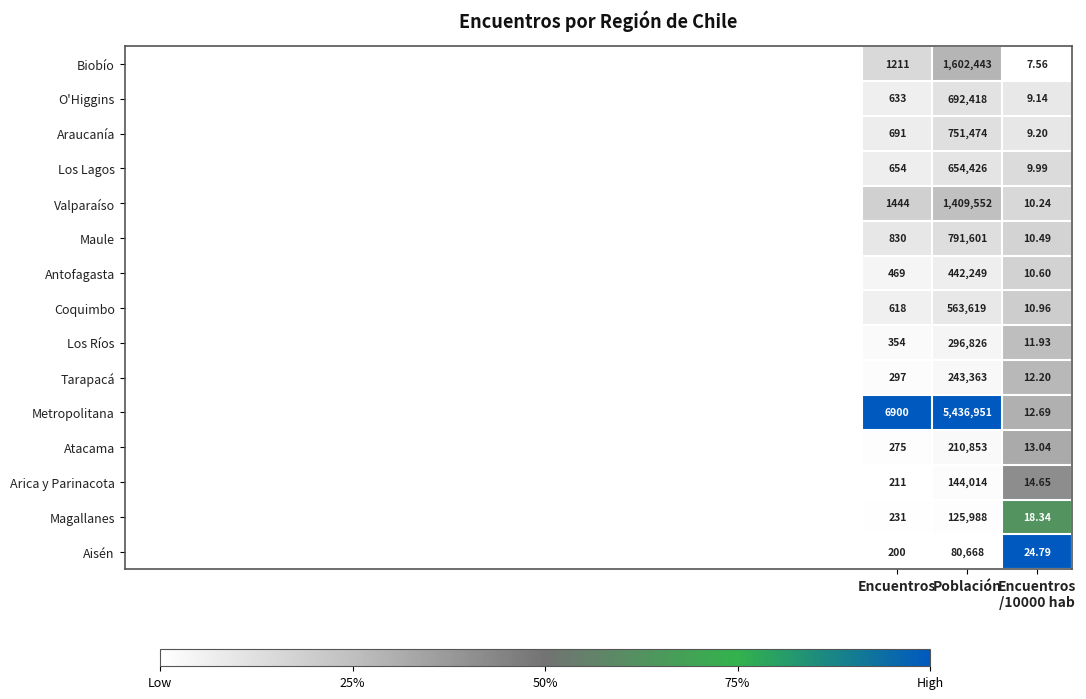

Which series has the widest spread of values?

Metropolitana